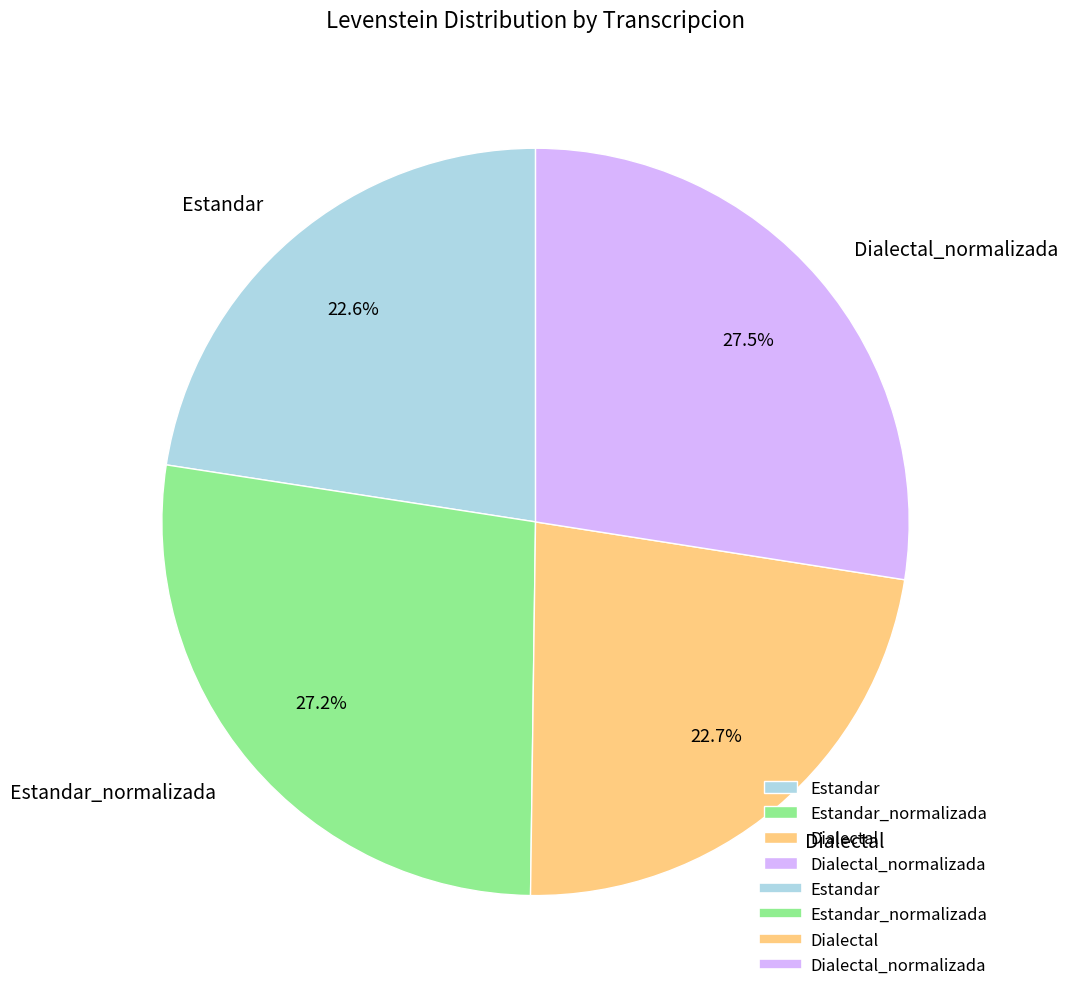

Is the sum of Dialectal_normalizada and Estandar greater than half?

Yes